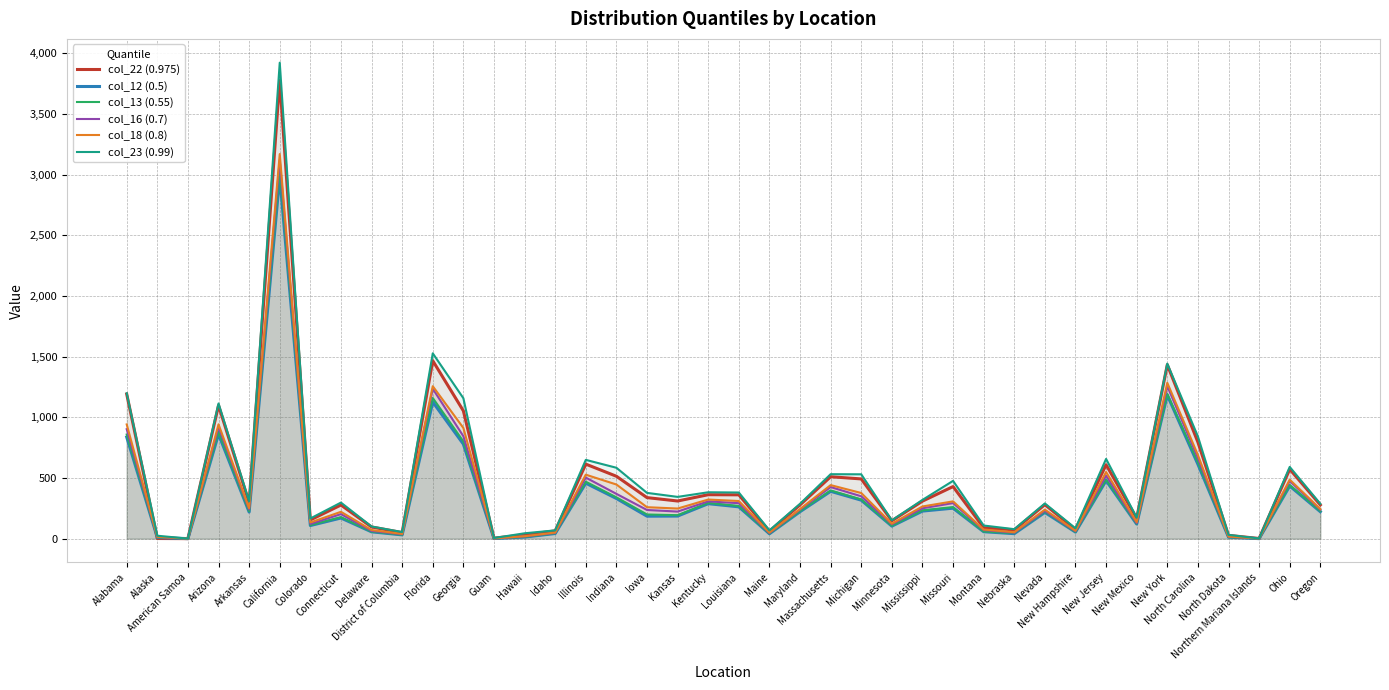

Reading left to right, extract all data points from this chart.

col_22 (0.975): 1191	1	0	1098	296	3777	154	277	96	50	1466	1053	4	31	64	614	514	338	310	362	361	61	278	510	492	147	309	429	90	72	280	76	609	168	1433	795	27	1	572	278
col_12 (0.5): 837	9	0	861	219	2983	108	170	56	31	1126	779	1	13	42	457	331	185	186	288	262	40	222	390	317	103	227	251	57	41	216	54	478	120	1183	613	12	0	434	222
col_13 (0.55): 858	10	0	879	225	3040	111	177	58	32	1159	801	1	14	44	469	340	199	193	294	269	42	227	397	323	106	233	260	59	45	222	56	487	123	1192	630	12	1	442	227
col_16 (0.7): 902	13	0	919	240	3121	121	202	64	36	1235	844	1	18	47	503	369	236	223	307	292	46	239	425	349	118	250	293	71	49	229	61	519	128	1257	664	15	1	475	239
col_18 (0.8): 941	15	0	942	250	3169	133	221	71	39	1256	912	2	20	50	527	446	259	248	322	310	50	244	441	376	123	265	307	75	53	239	65	549	136	1284	689	17	1	486	244
col_23 (0.99): 1198	24	0	1114	307	3922	166	297	100	54	1527	1157	5	44	68	649	584	377	344	382	380	68	287	531	530	151	319	476	108	78	290	85	657	173	1442	842	31	1	591	287